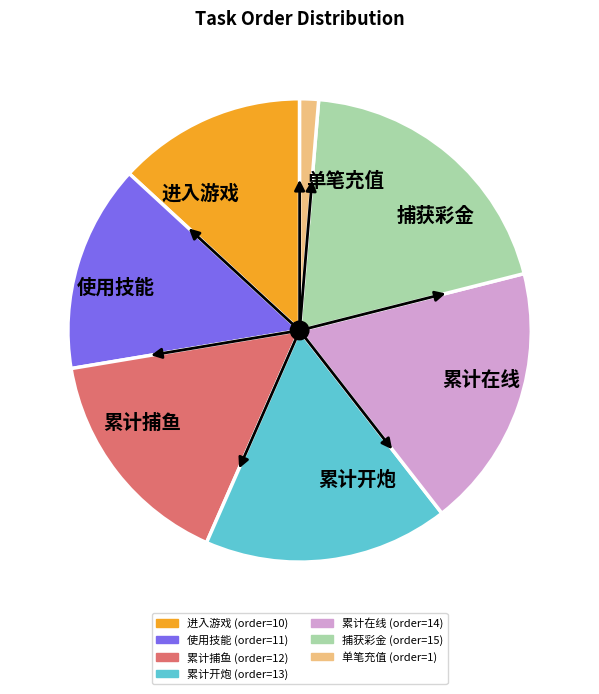

Approximately how many times larger is the value at 累计在线 compared to 进入游戏?

1.4